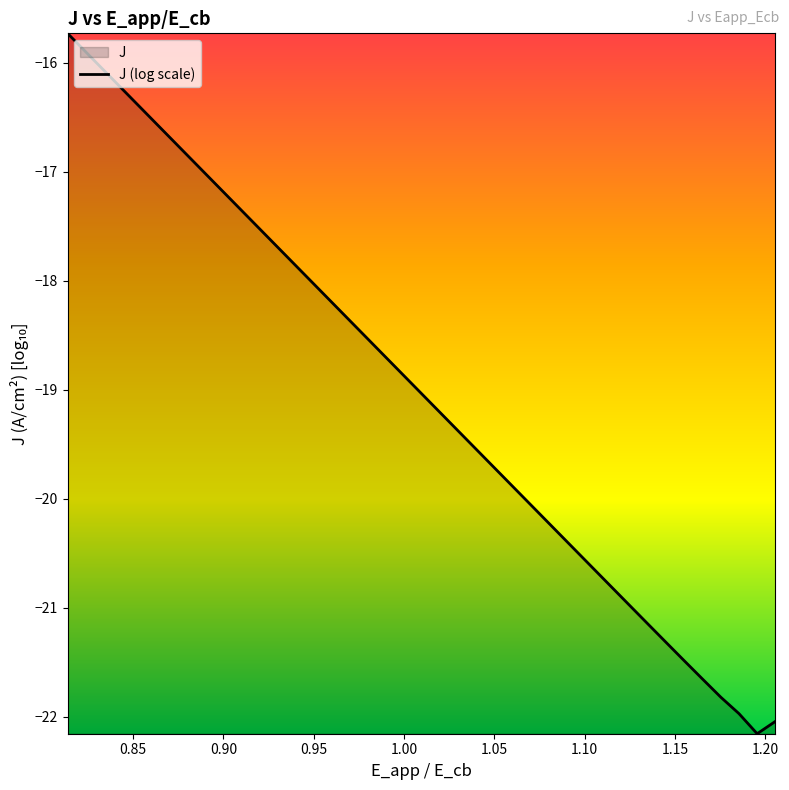

What is the difference between the maximum and minimum values?

6.4